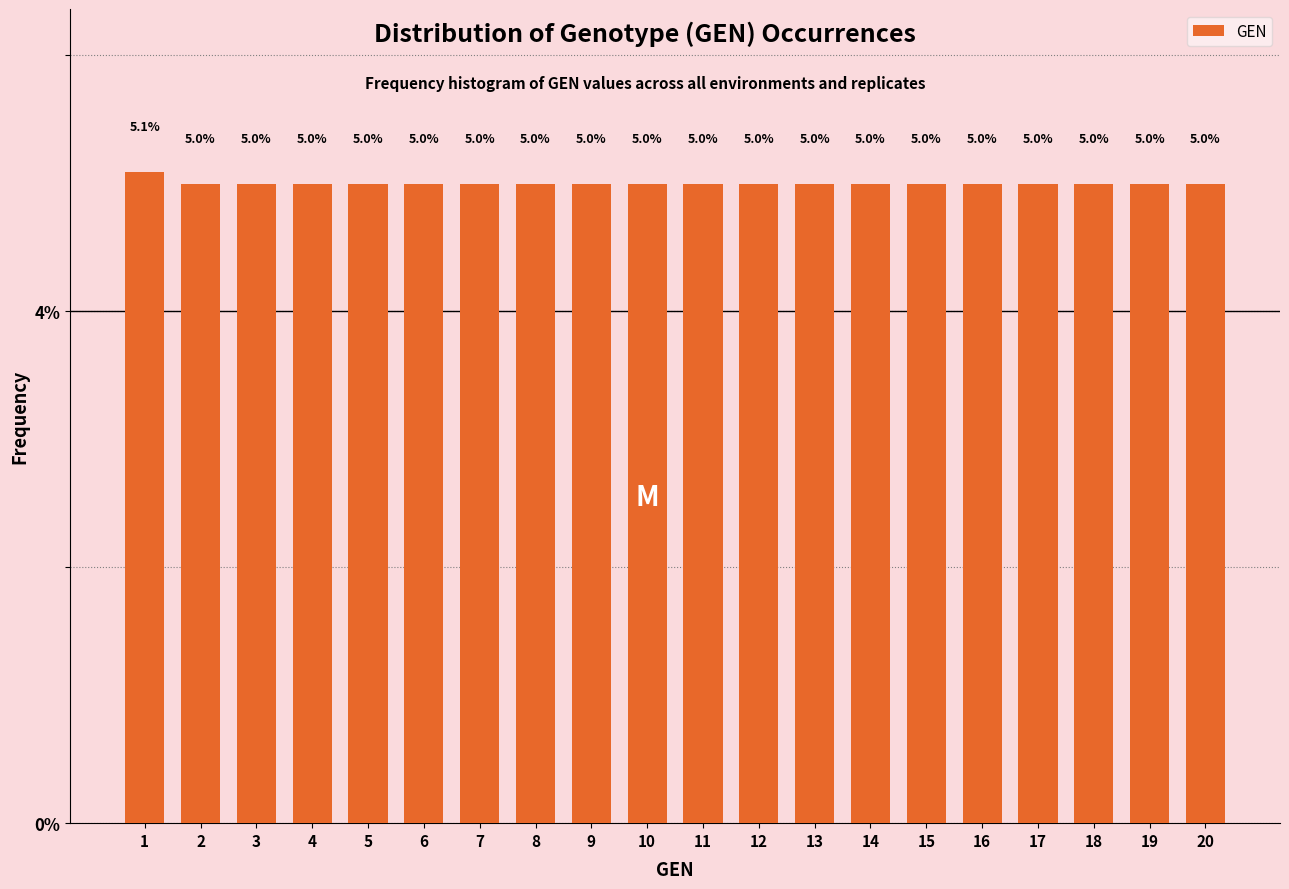

Reading left to right, list all the values displayed in this chart.

1=5.1	2=5.0	3=5.0	4=5.0	5=5.0	6=5.0	7=5.0	8=5.0	9=5.0	10=5.0	11=5.0	12=5.0	13=5.0	14=5.0	15=5.0	16=5.0	17=5.0	18=5.0	19=5.0	20=5.0